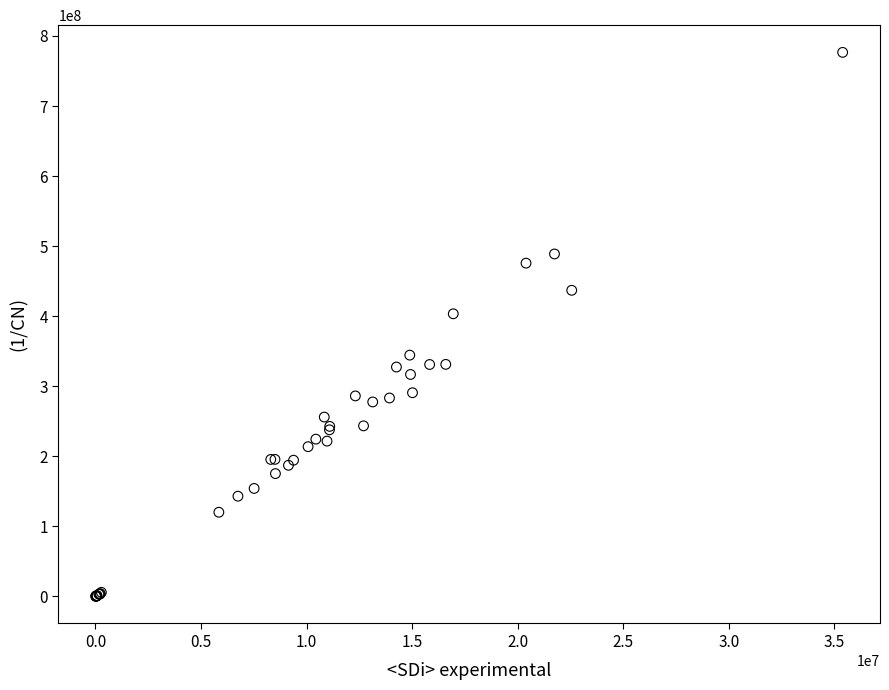

What Y value in the scatter plot is closest to 388351477?

403401067